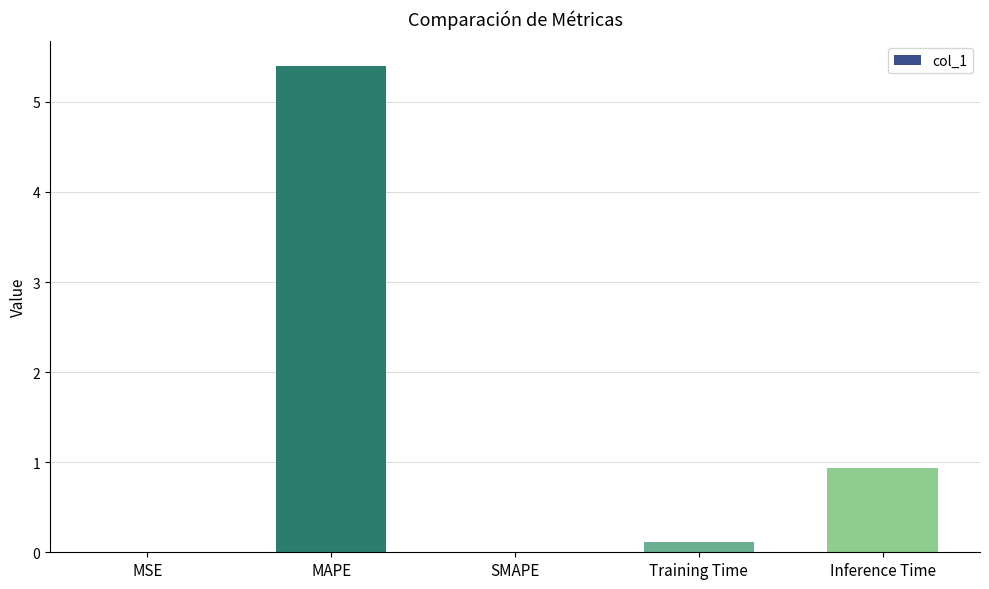

The value at MSE is 0.0. True or false?

True